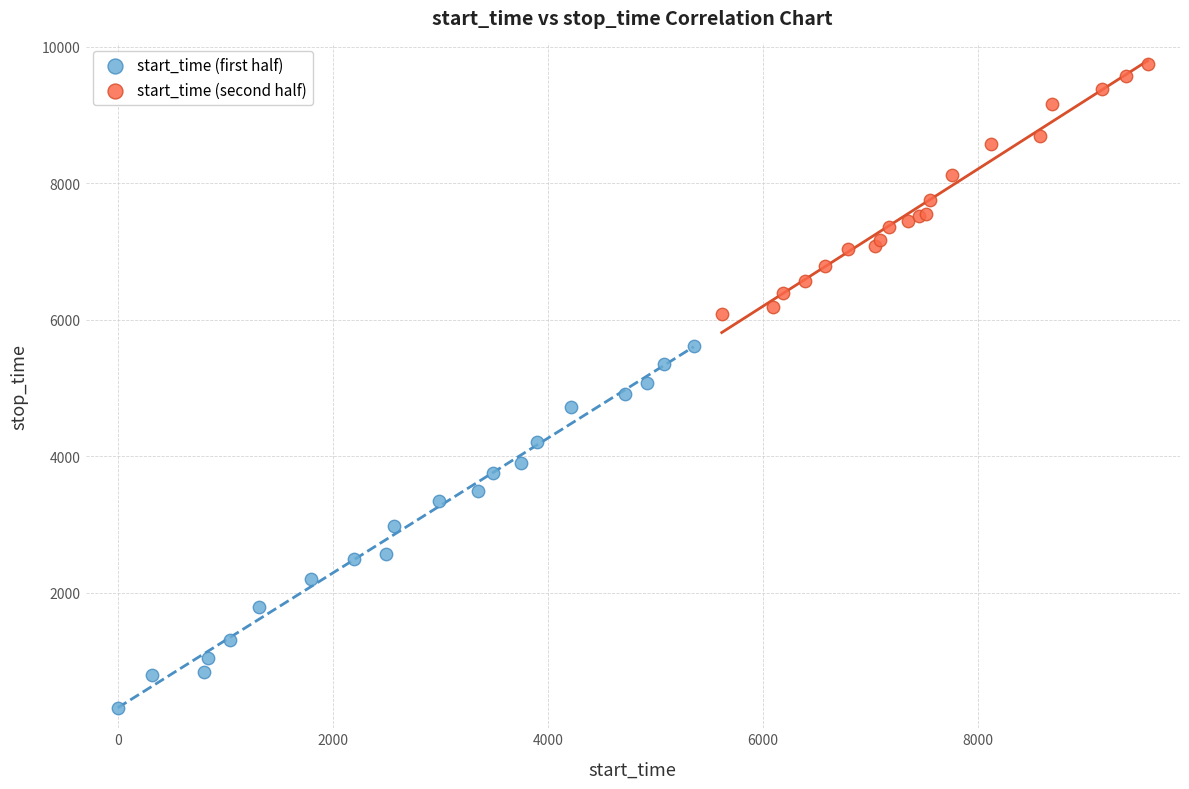

What are all the series names shown in the legend?

start_time (first half), start_time (second half)